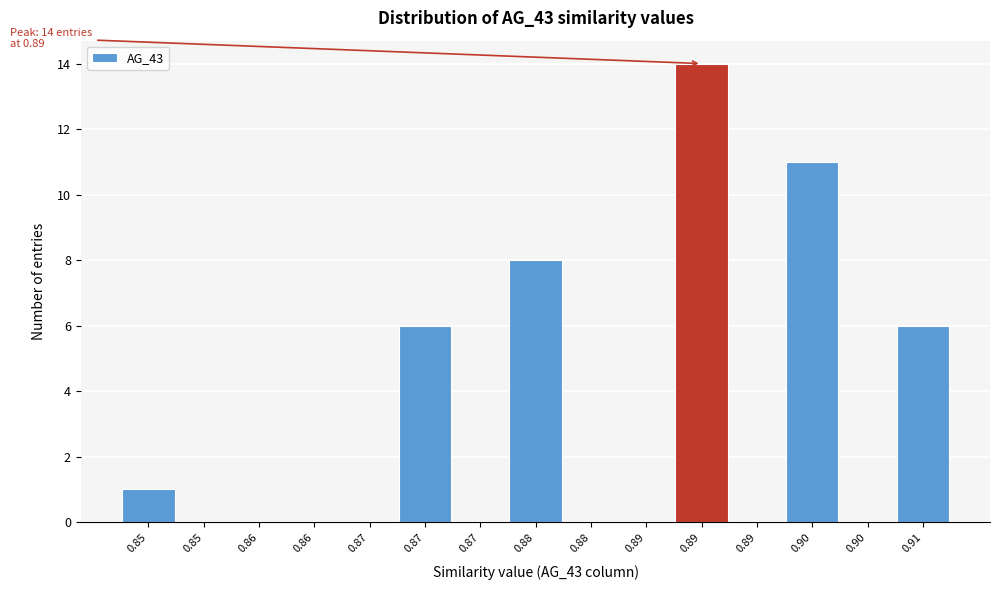

Are the bars horizontal?

No